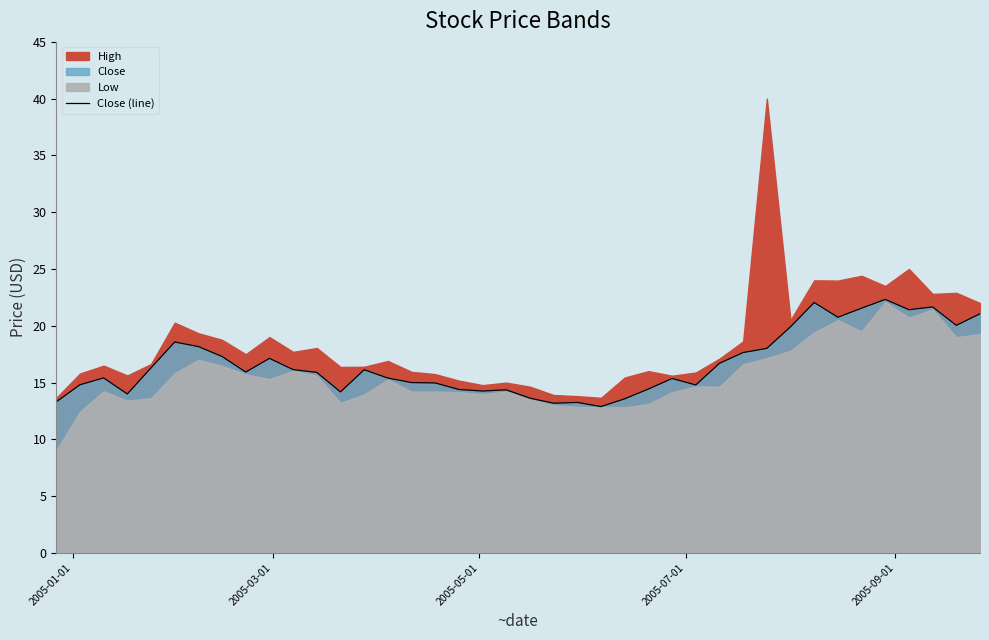

What is the value of the 30th point from the left?

17.6